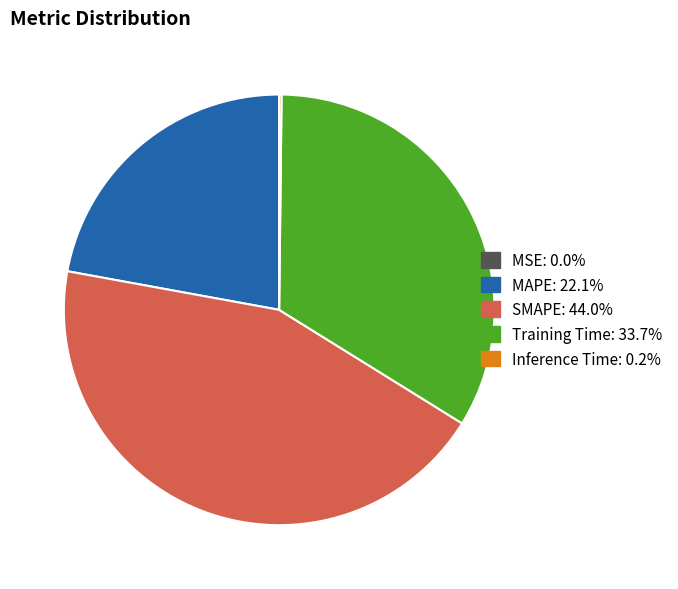

Is the sum of MAPE and SMAPE greater than half?

Yes